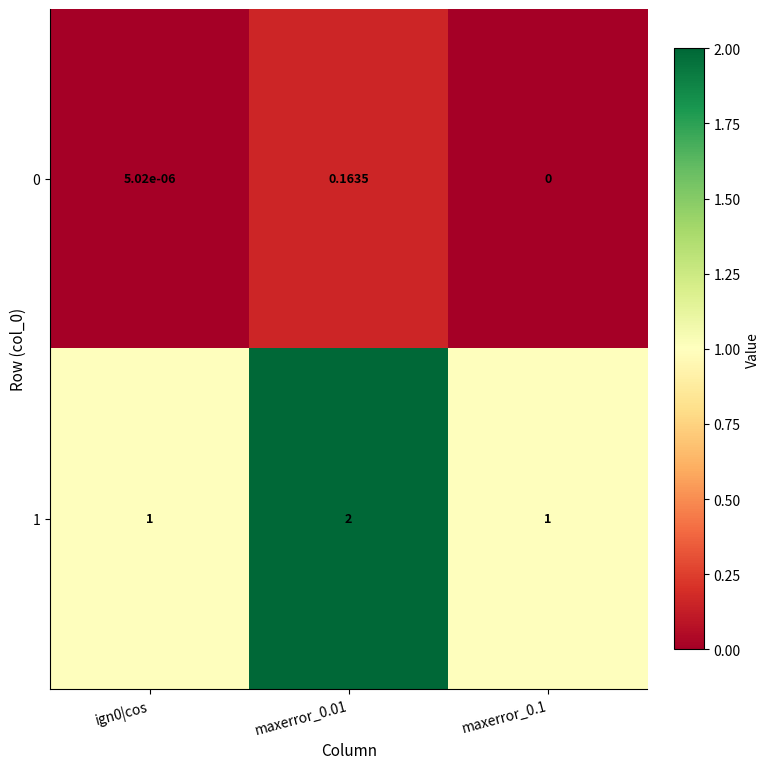

Is the value of 1 at maxerror_0.1 greater than the value of 0 at ign0|cos?

Yes